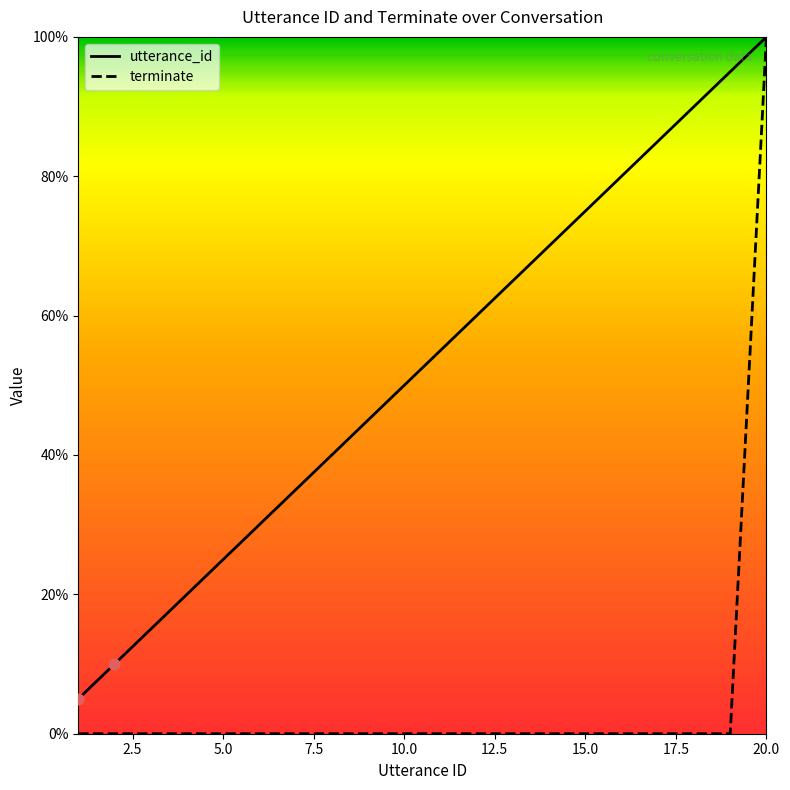

Which series has the largest total across all categories?

utterance_id